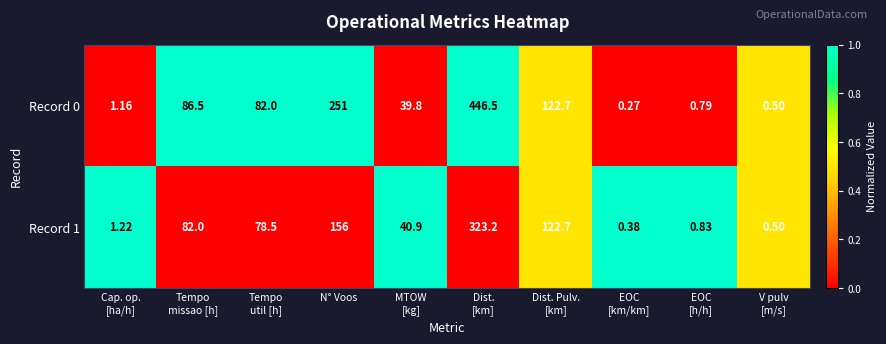

How many values in the Record 0 series are below 82?

5